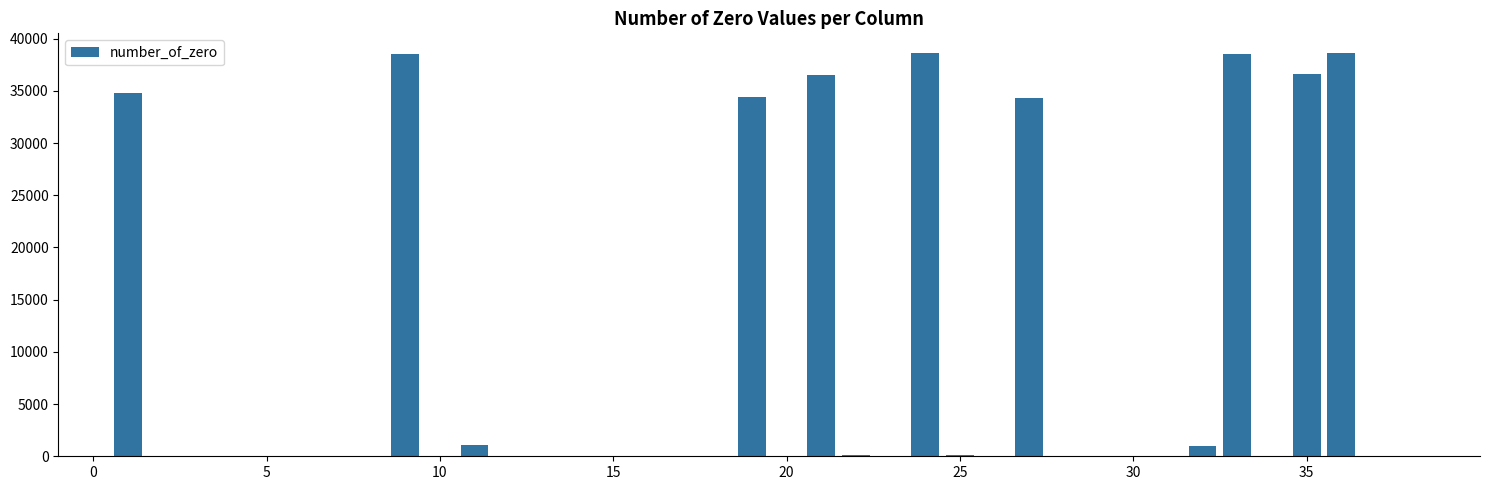

What is the maximum value shown in the chart?

38577